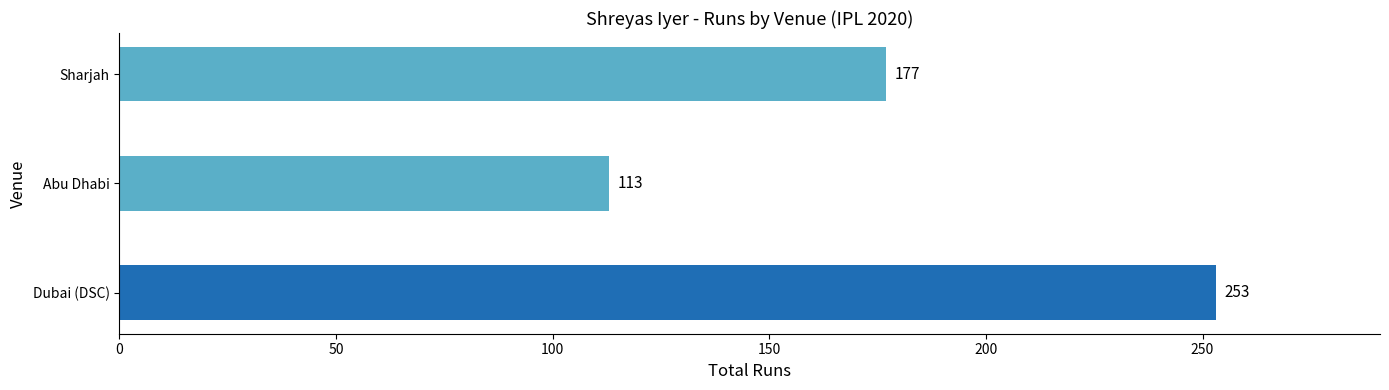

What is the difference between the maximum and minimum values?

140